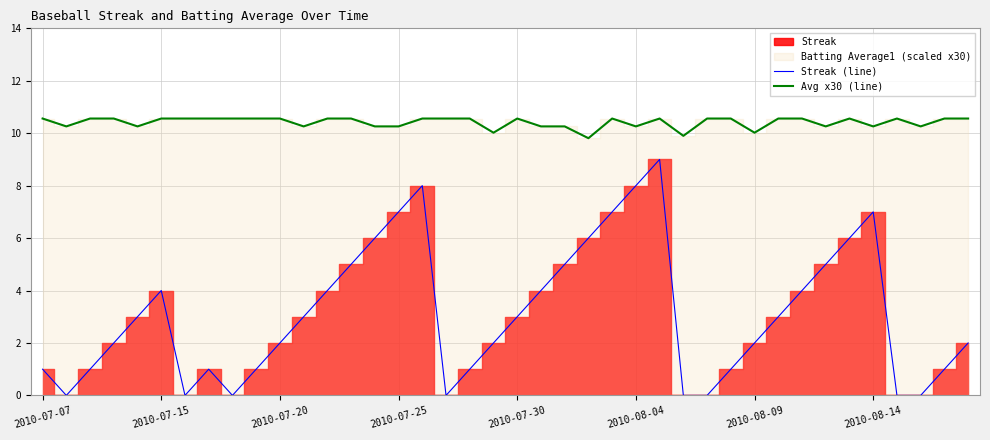

Which series has the largest range (max minus min)?

Streak (line)